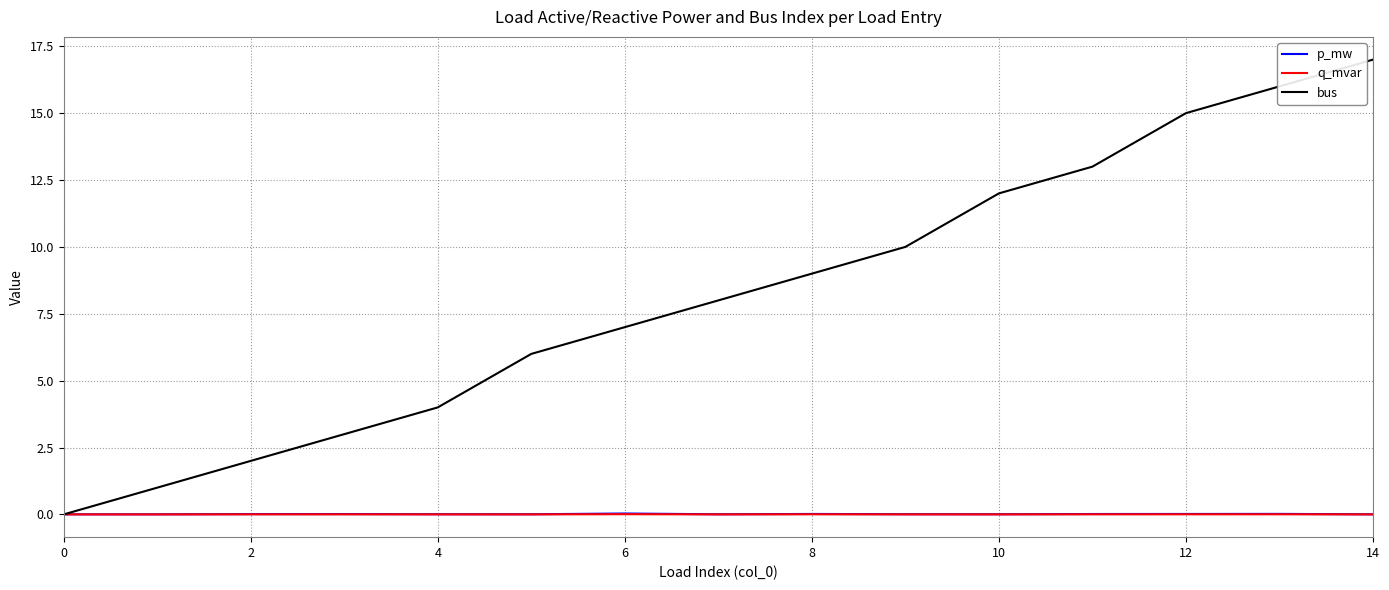

What is the greatest value displayed?

17.0